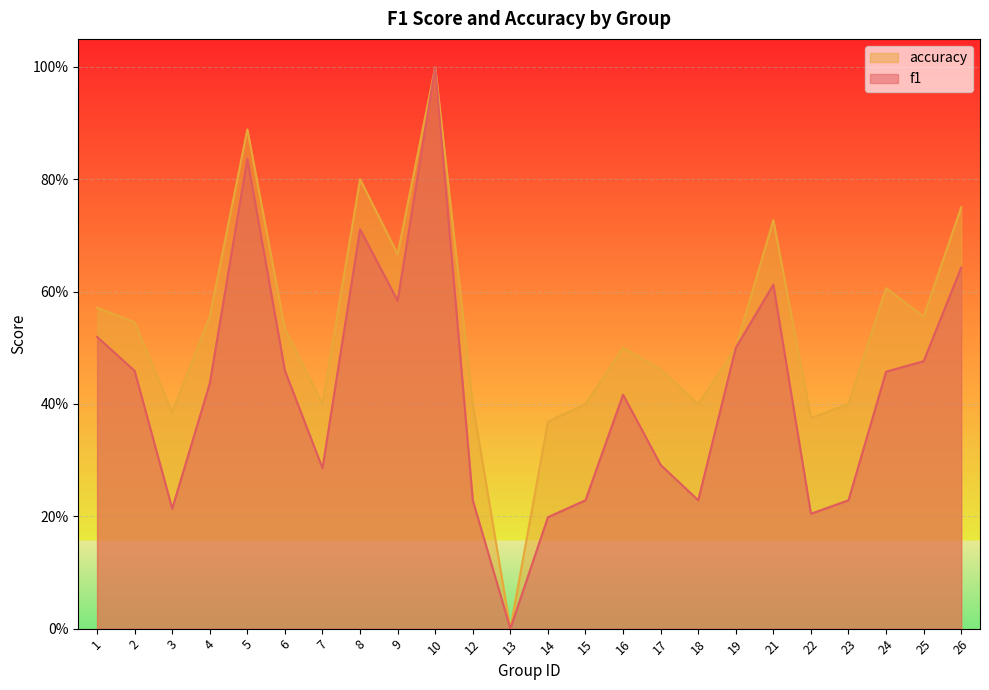

Count the f1 values in the range 0 to 1.

24